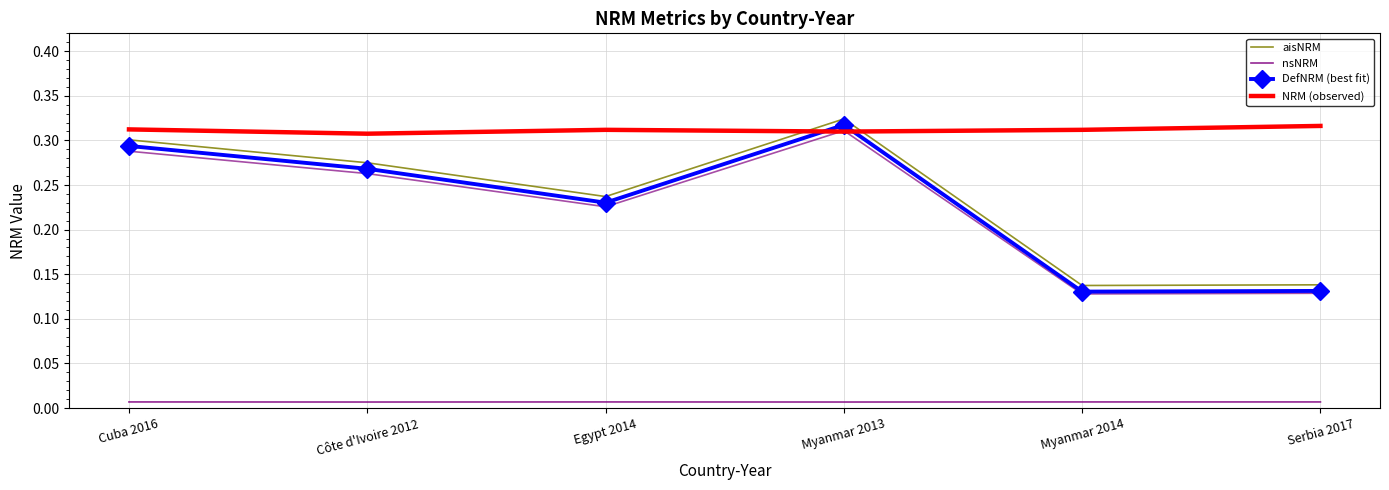

What is the total value across all series at Myanmar 2013?

1.0